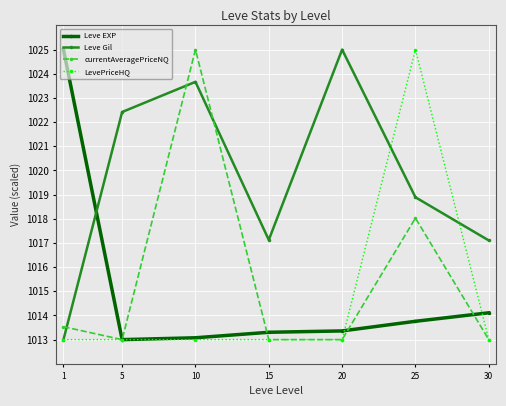

How many data points does each series have?

7